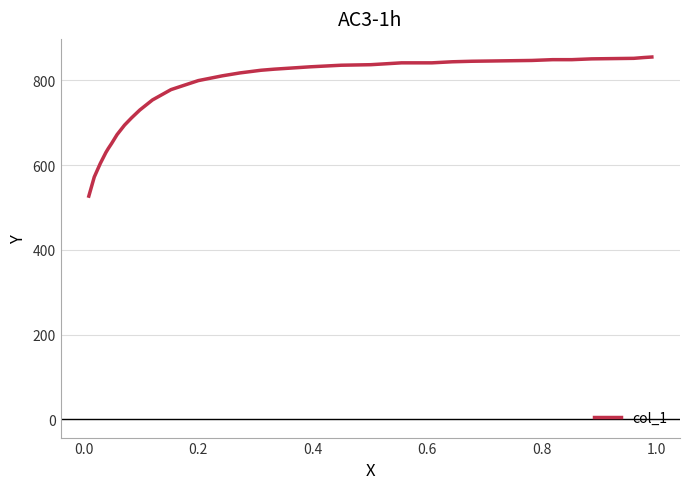

What is the maximum value shown in the chart?

855.0